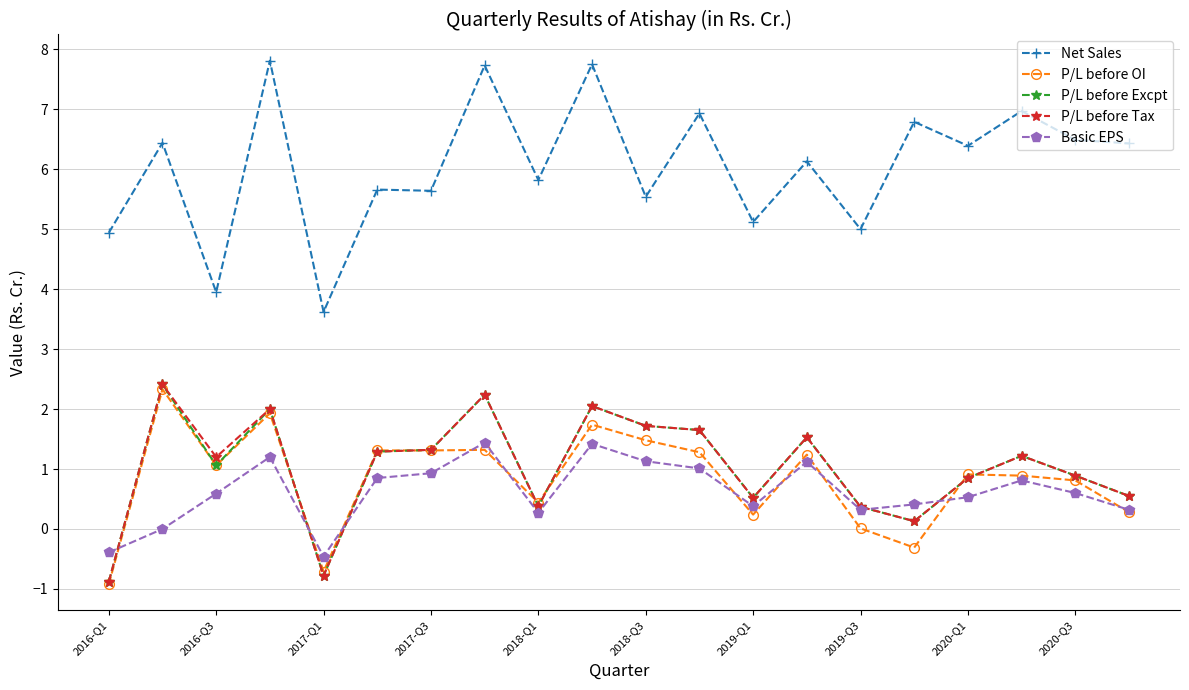

True or false: P/L before Tax and Net Sales intersect in this chart.

False